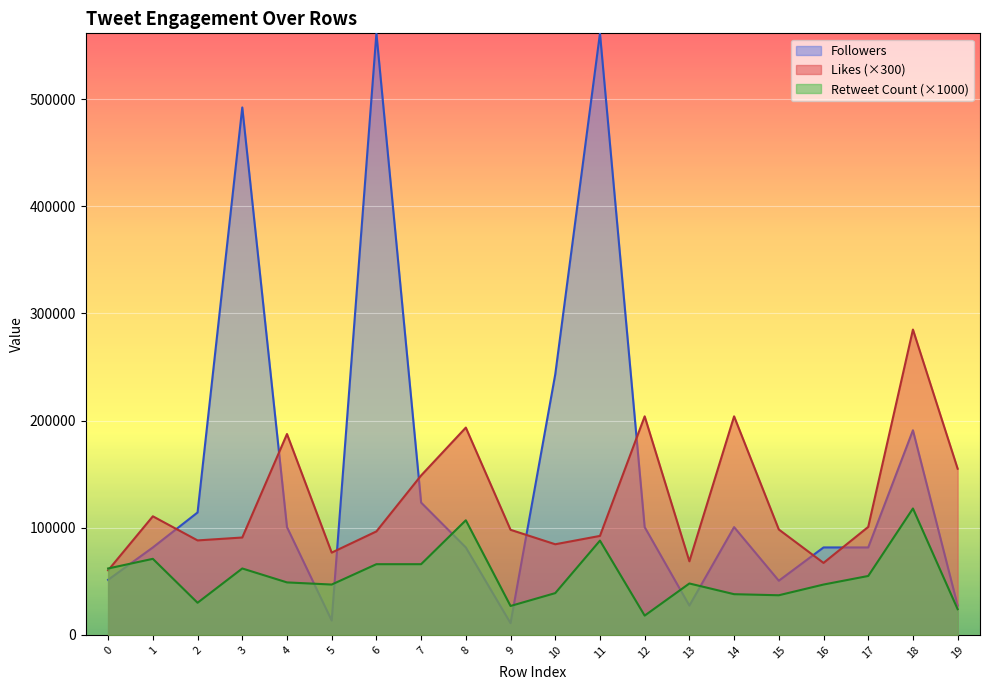

Which series has the largest total across all categories?

Followers